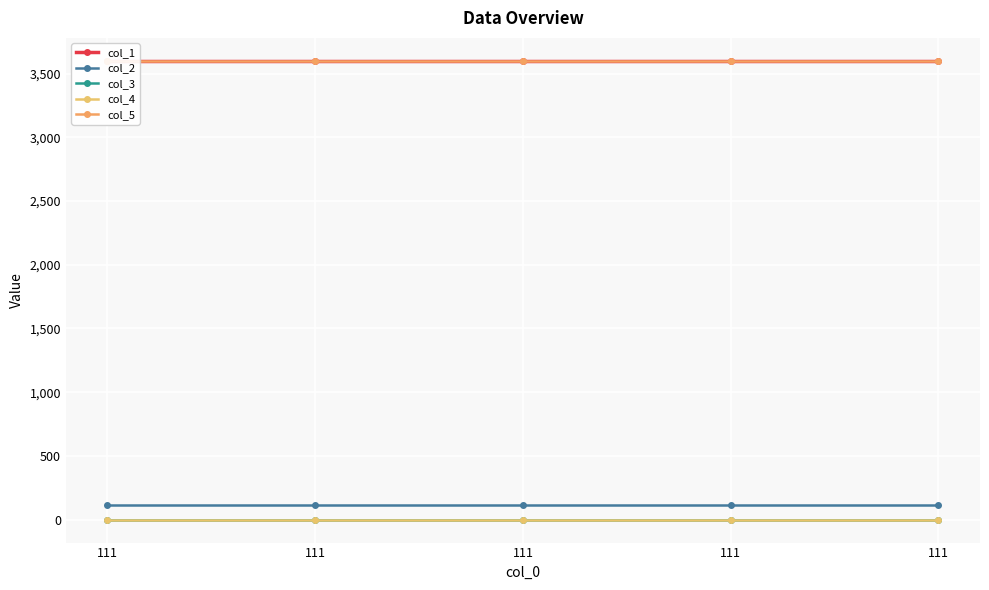

Does the chart display data point markers on the line(s)?

Yes